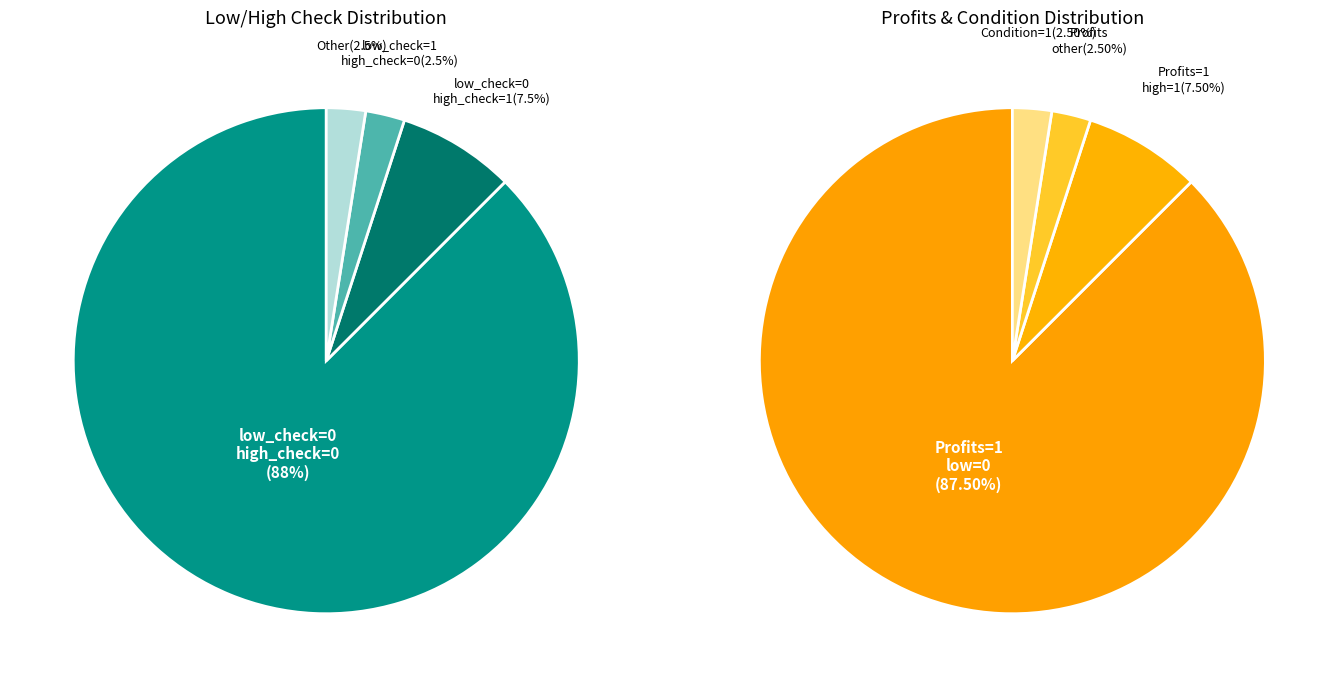

Does any single category account for the majority?

Yes